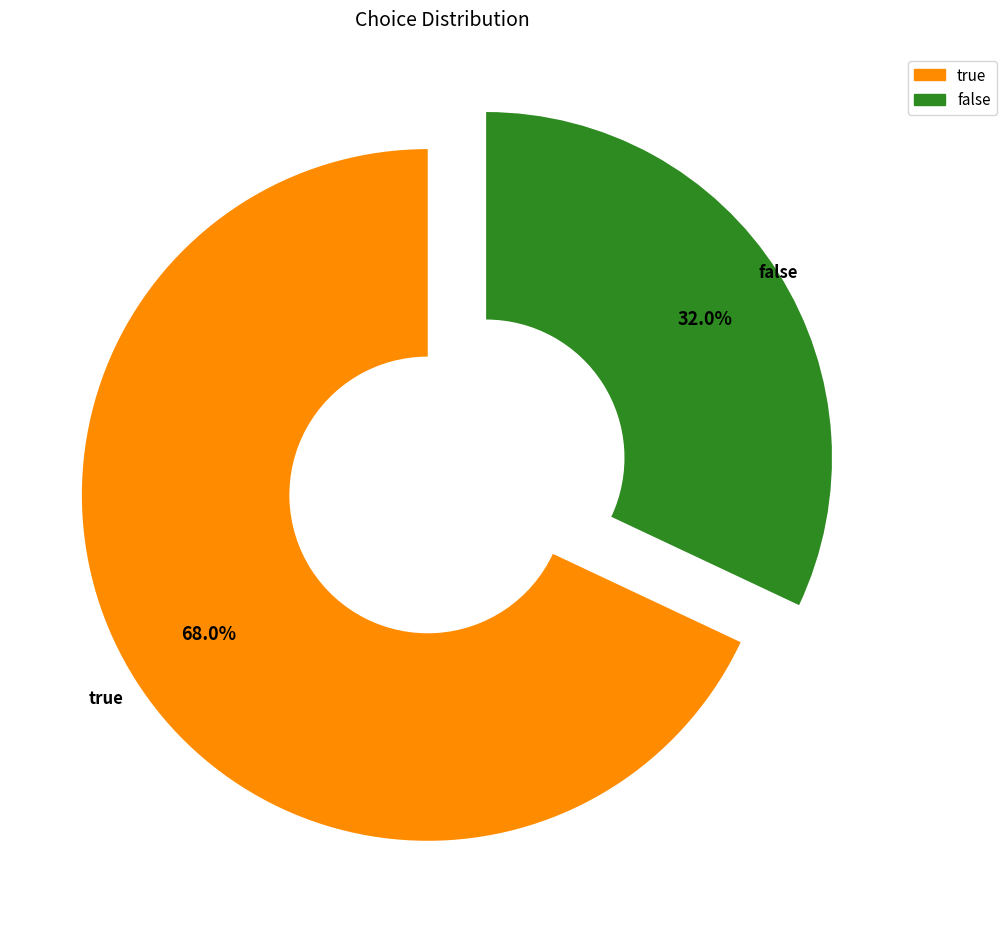

What percentage do false and true together represent?

100.0%